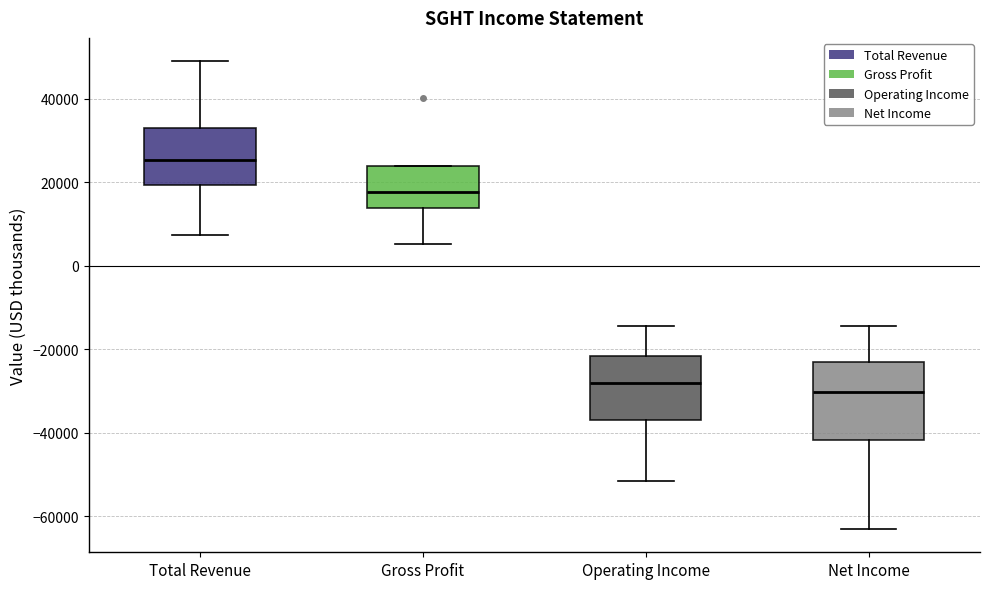

Reading left to right, read every box against the y-axis: the position of its median line, the range the box covers, and the ends of its whiskers. The values are not printed on the chart, so give them approximately, as read against the axis.

Total Revenue: median 26000, box 20000 to 32000, whiskers 8000 to 50000
Gross Profit: median 18000, box 14000 to 24000, whiskers 6000 to 24000
Operating Income: median -28000, box -38000 to -22000, whiskers -52000 to -14000
Net Income: median -30000, box -42000 to -22000, whiskers -62000 to -14000